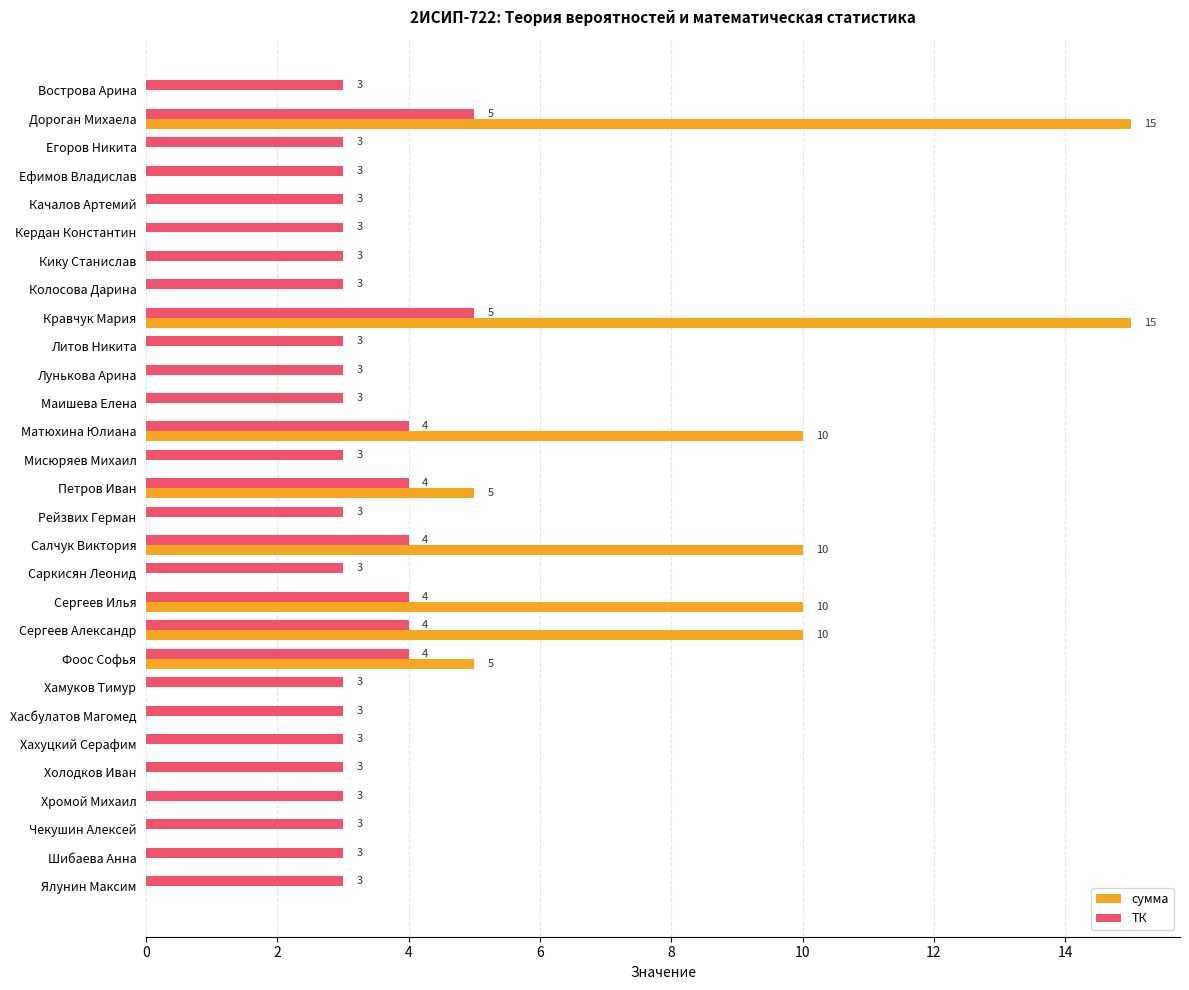

What is the approximate value of ТК at Матюхина Юлиана?

4